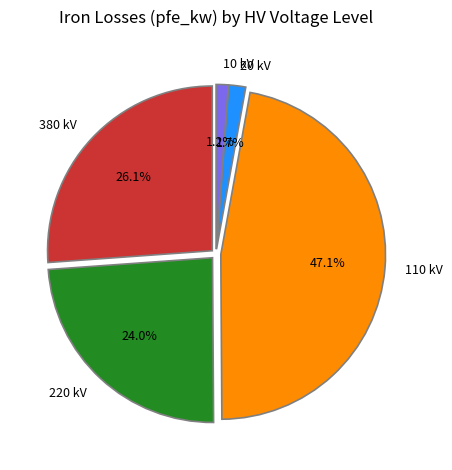

To the nearest percent, what is the difference between the largest and smallest slice percentages?

46%